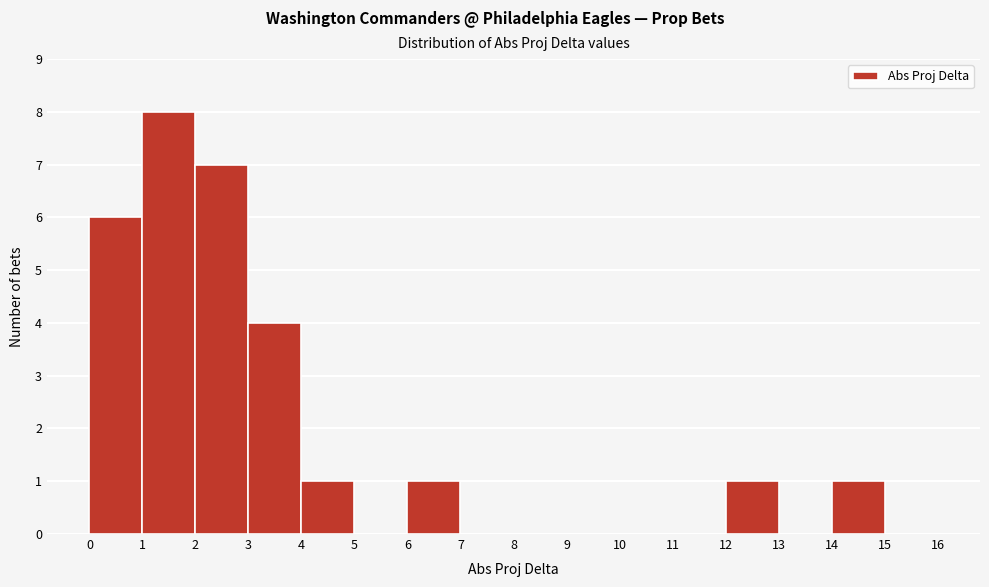

What is the height of the bar covering 1 to 2 on the x-axis? The values are not printed on the chart, so give them approximately, as read against the axis.

8